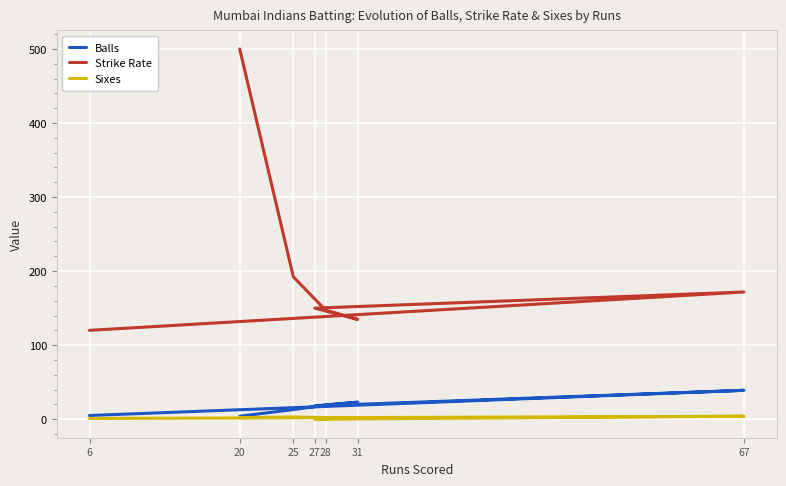

Count the Sixes values in the range 1 to 3.

5